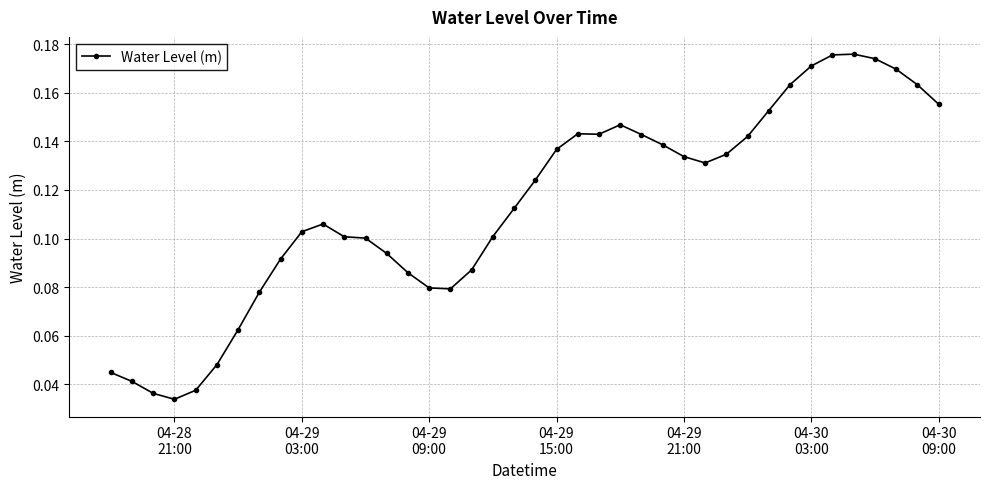

True or false: the data has more than 1 interior local peaks.

True